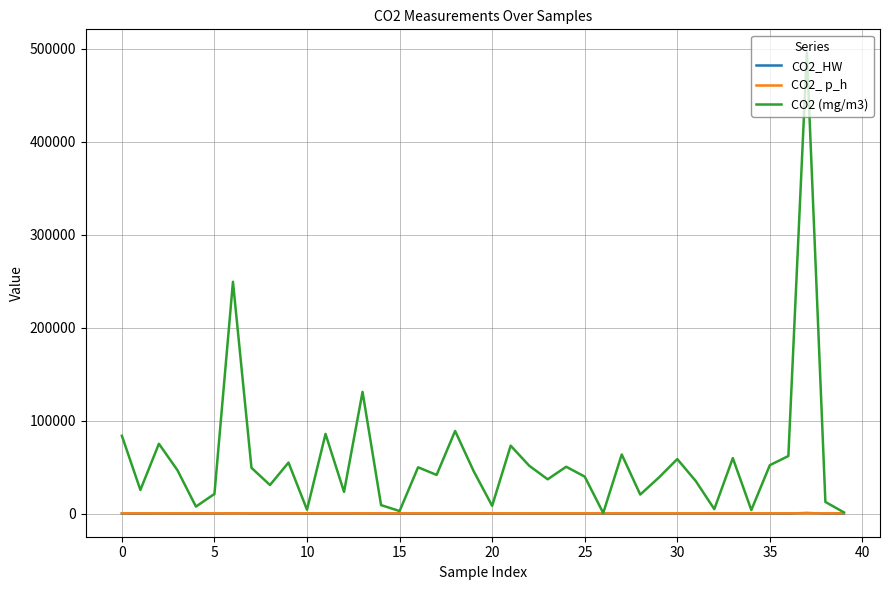

What is the minimum value for CO2 (mg/m3)?

710.7